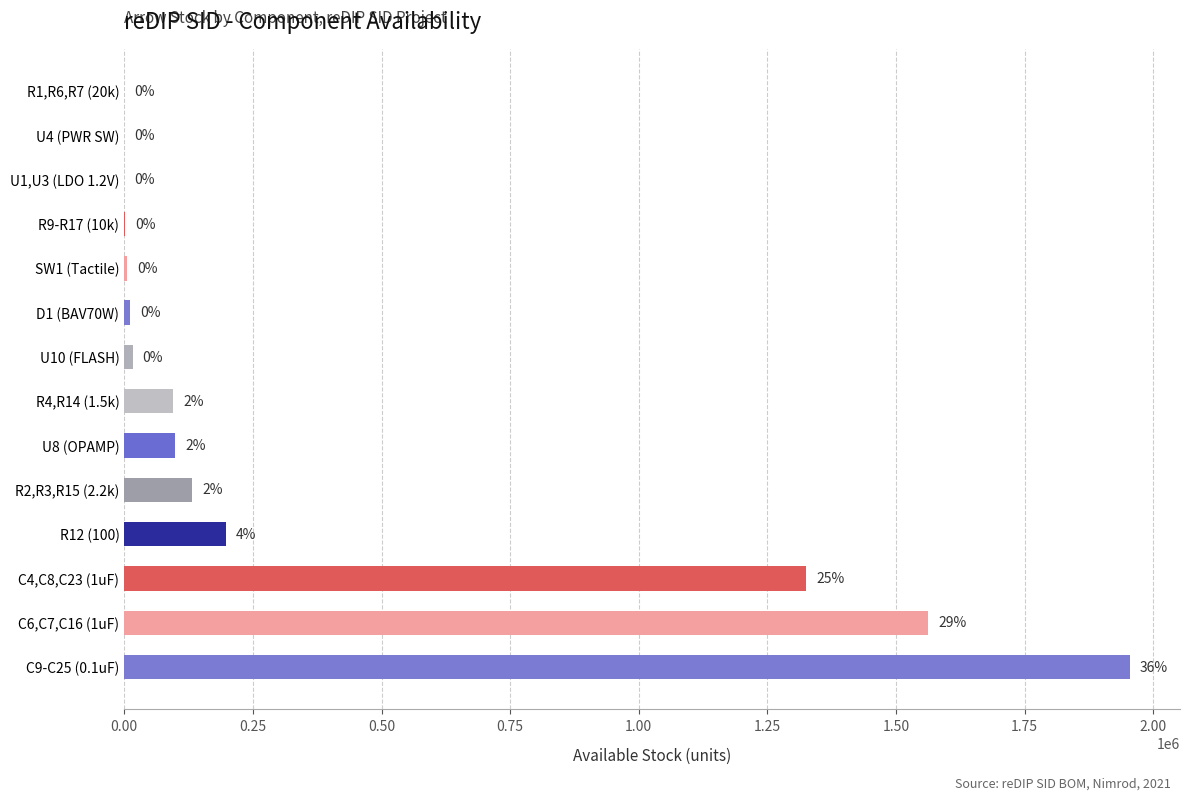

The chart shows a value of 197768 at R12 (100). True or false?

True